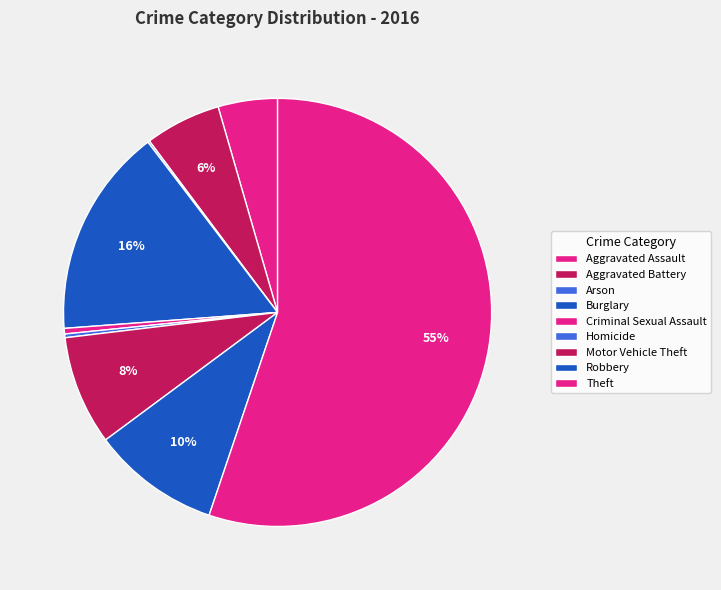

To the nearest percent, what percentage of the pie is Aggravated Assault?

4%